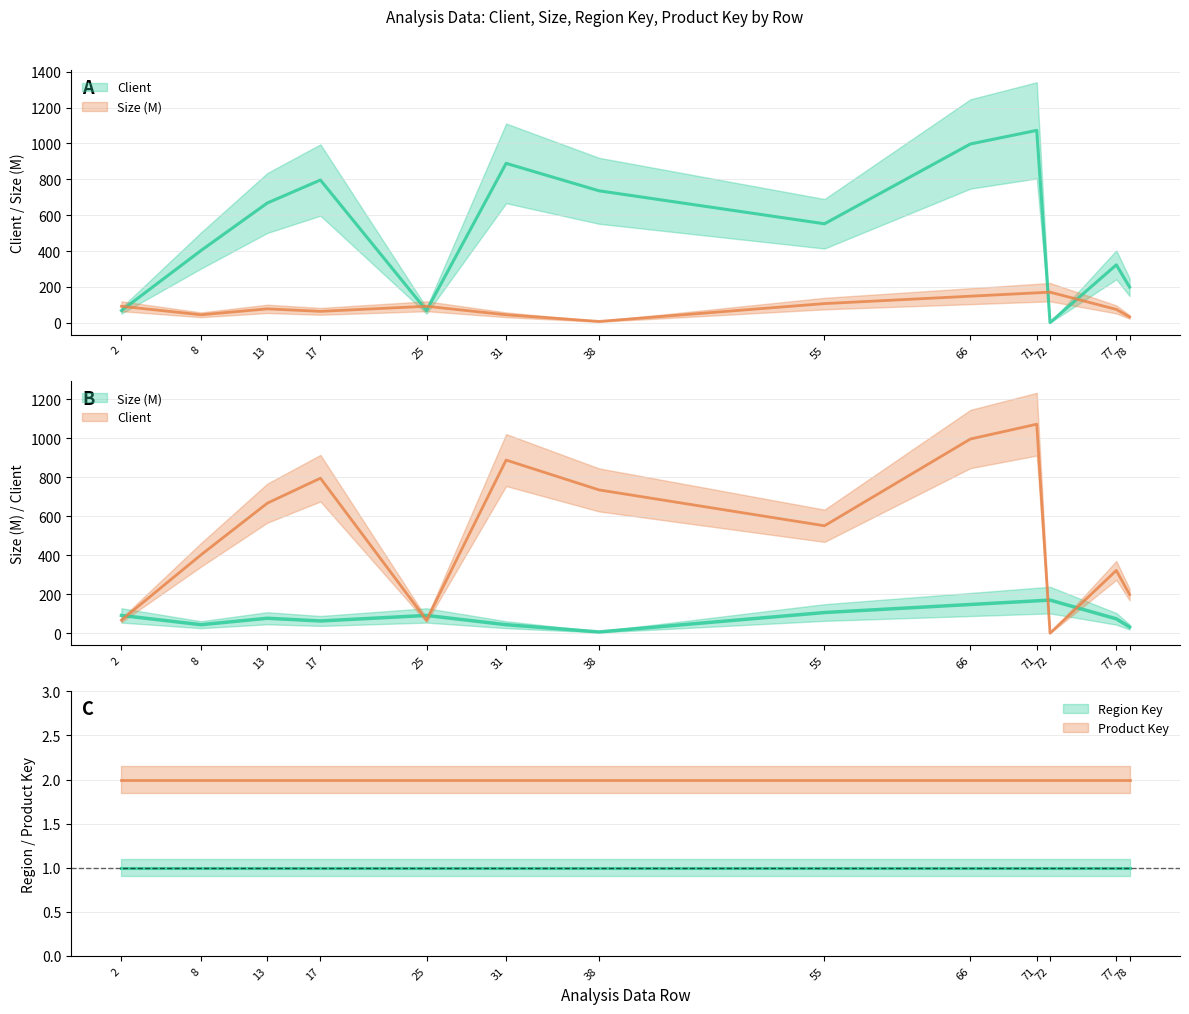

Where do Client and Size first cross each other?

2 and 8